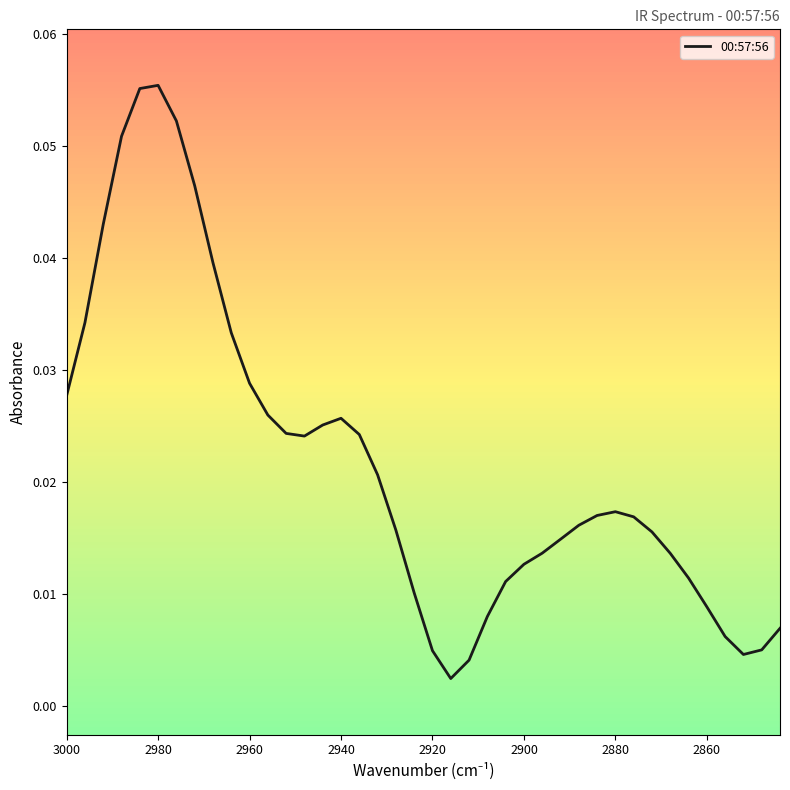

How many lines are shown in the chart?

1